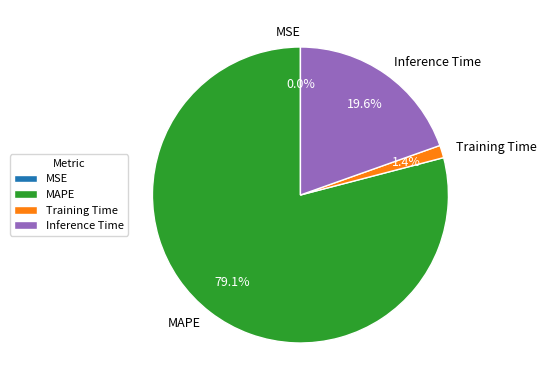

Is there a majority slice in this chart?

Yes